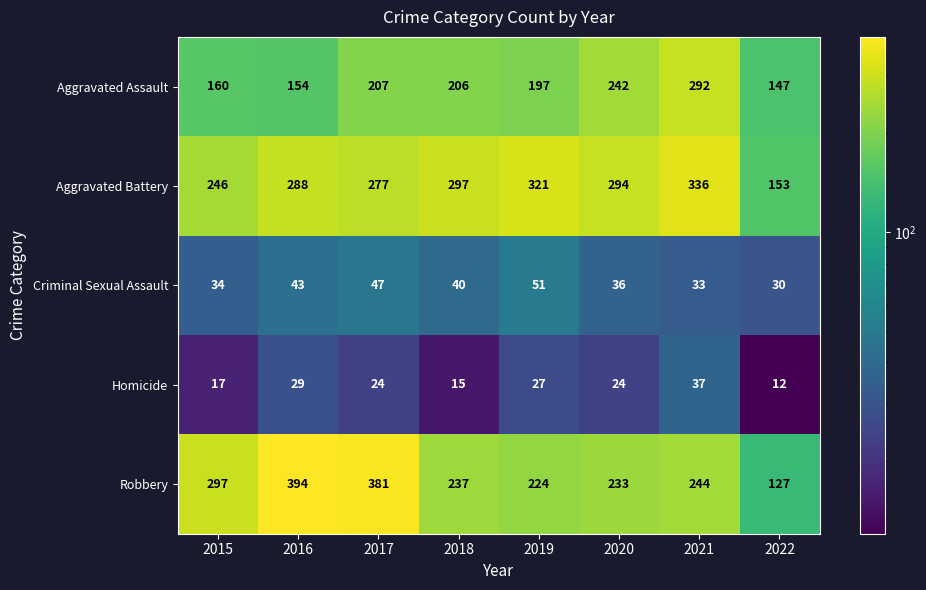

What is the sum of the Aggravated Battery values at 2017 and 2020?

571